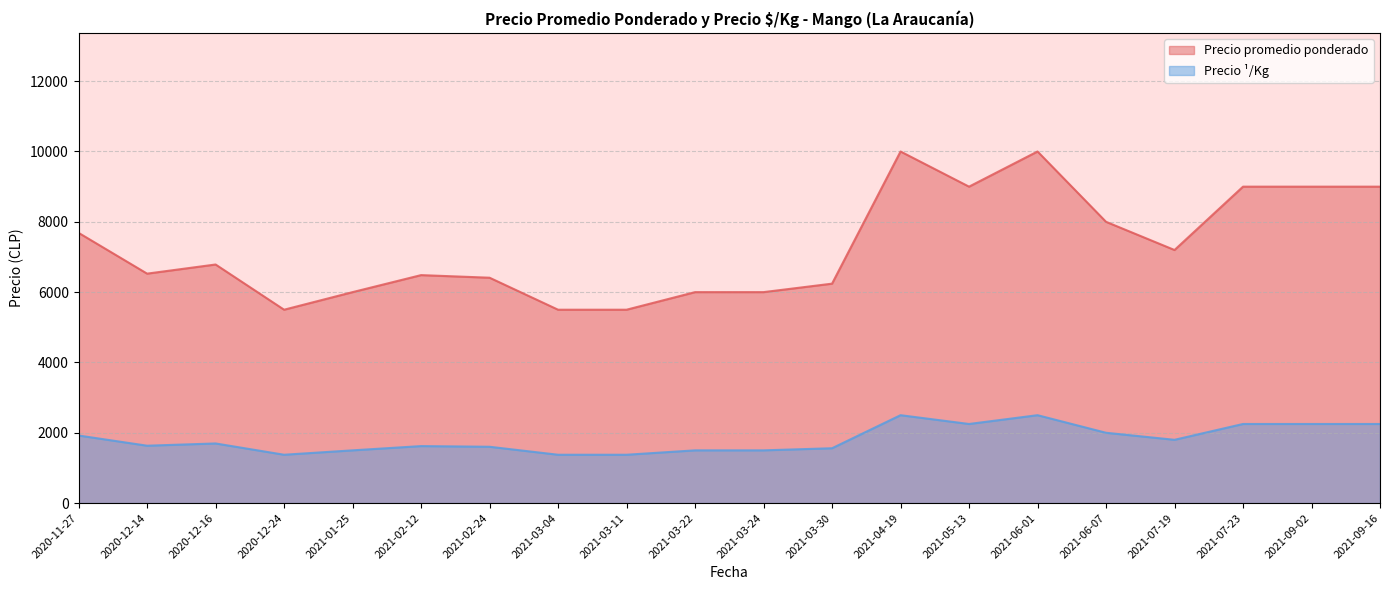

Is the value of Precio ¹/Kg at 2021-03-11 greater than the value of Precio promedio ponderado at 2020-12-16?

No